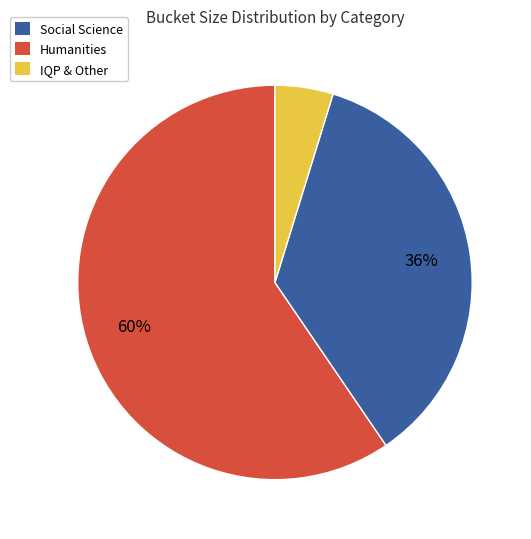

Is there any slice that represents more than half of the pie?

Yes